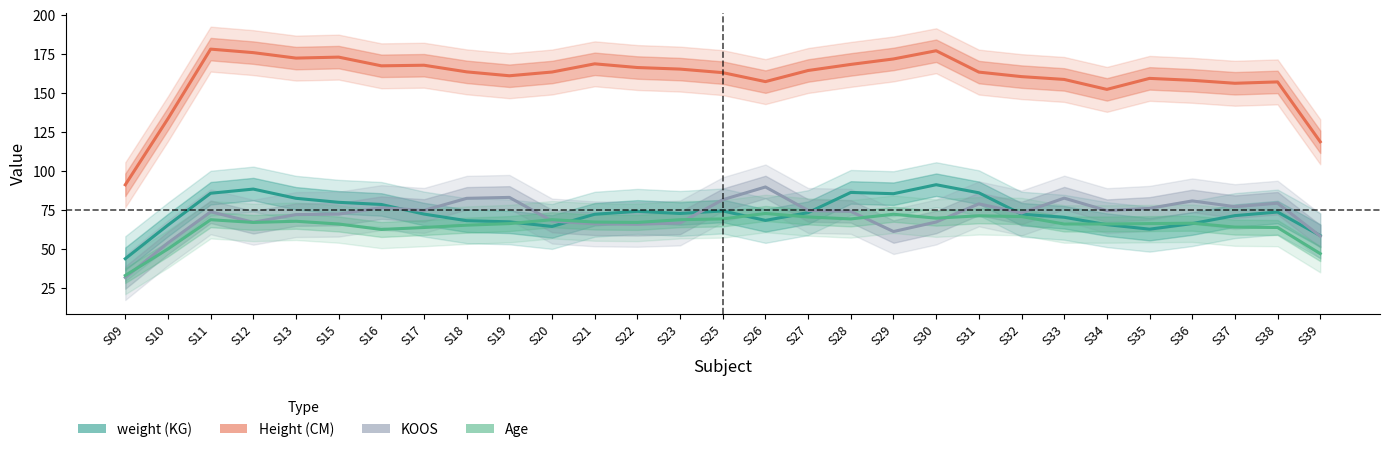

What is the value of the Height (CM) point at the 23rd from the left?

158.7